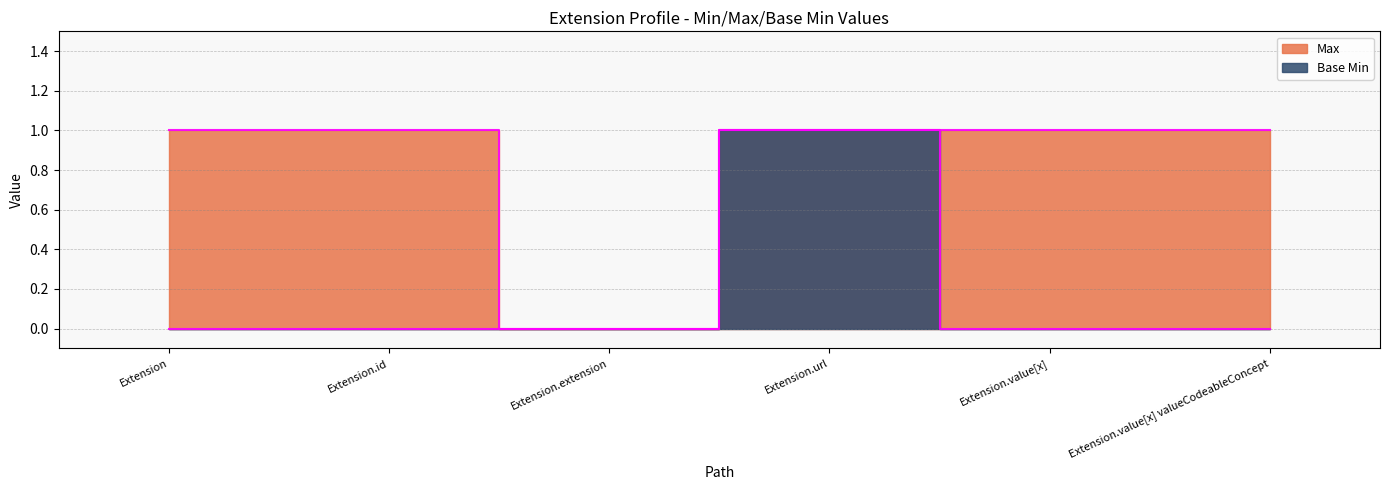

True or false: Base Min and Max cross at least once.

False